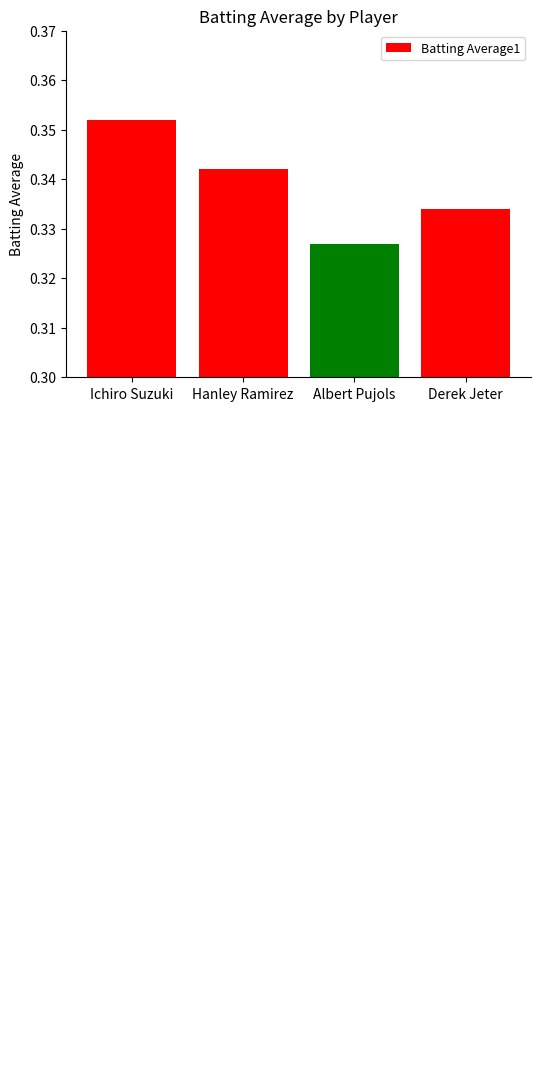

Rank the categories by value from lowest to highest.

Albert Pujols, Derek Jeter, Hanley Ramirez, Ichiro Suzuki